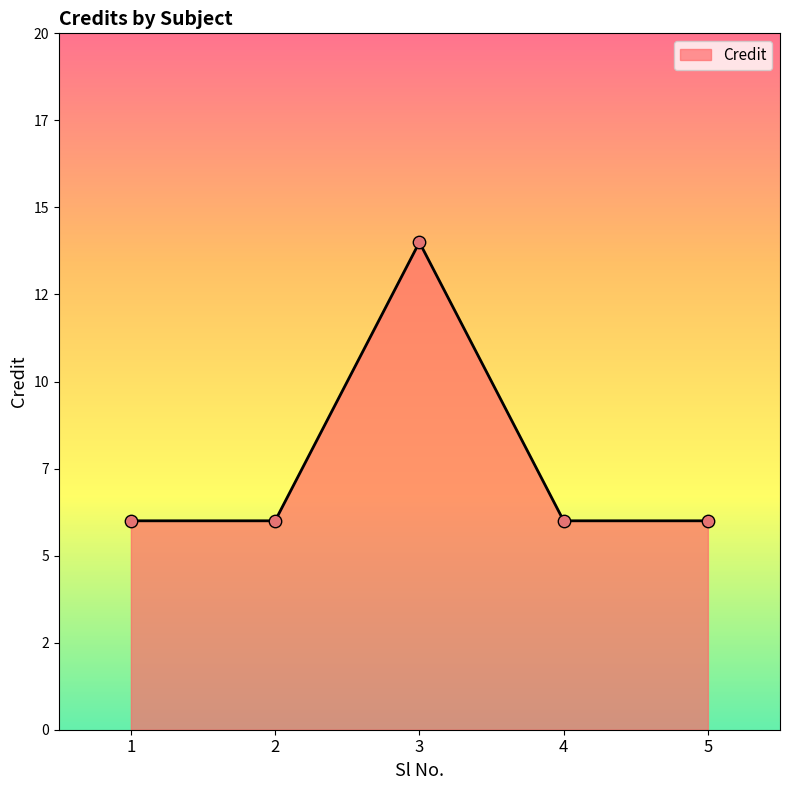

Does the chart have visible grid lines?

No